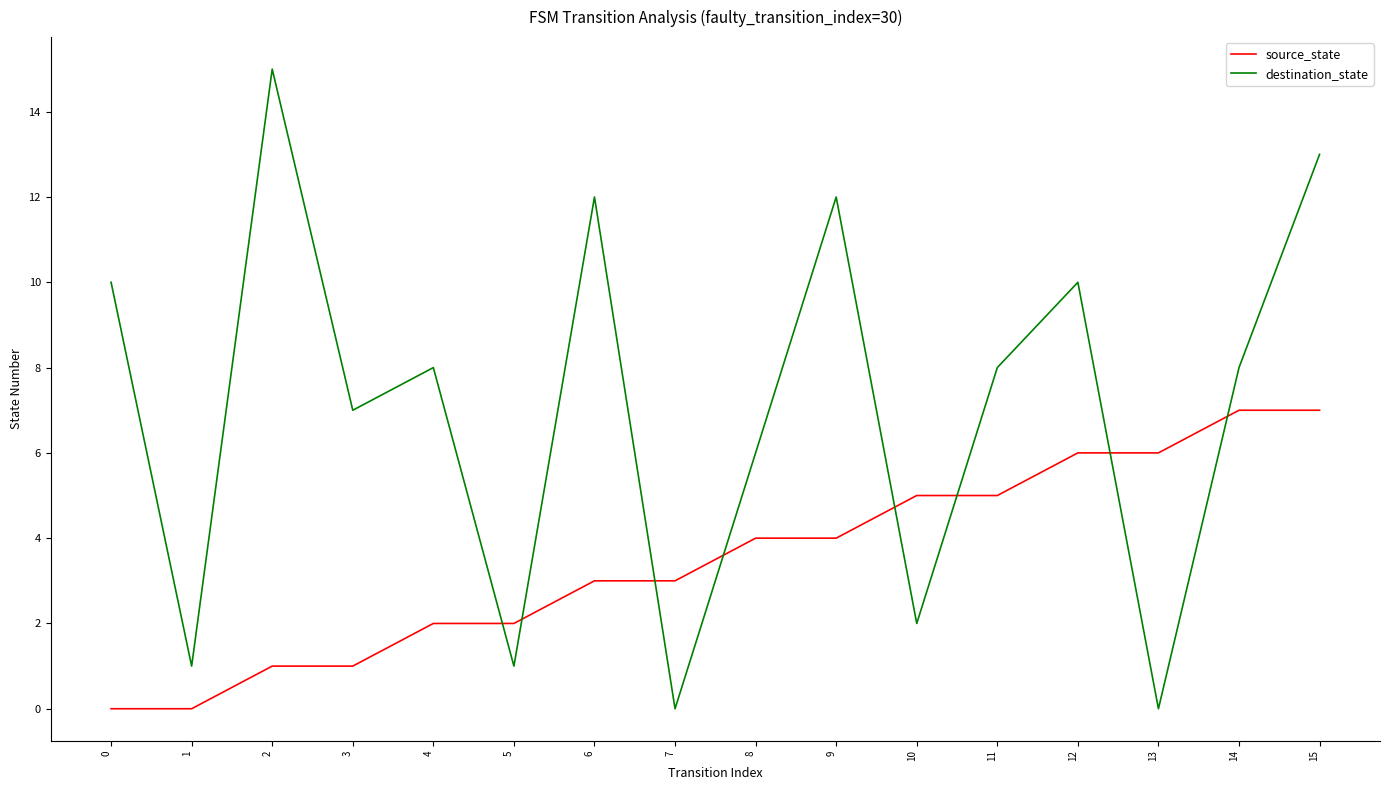

How many series are shown in this chart?

2